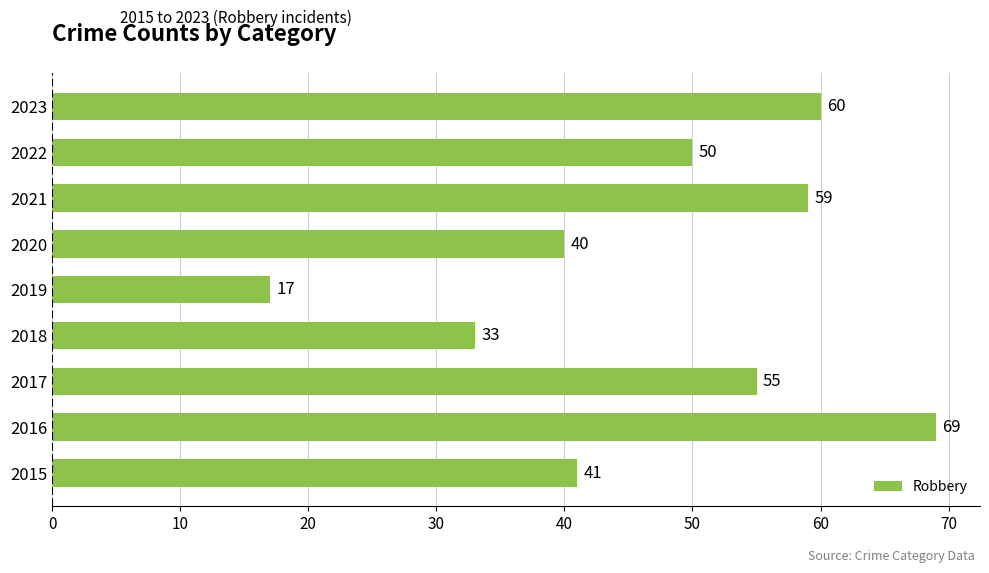

Where is the data nearest to the value 43?

2015